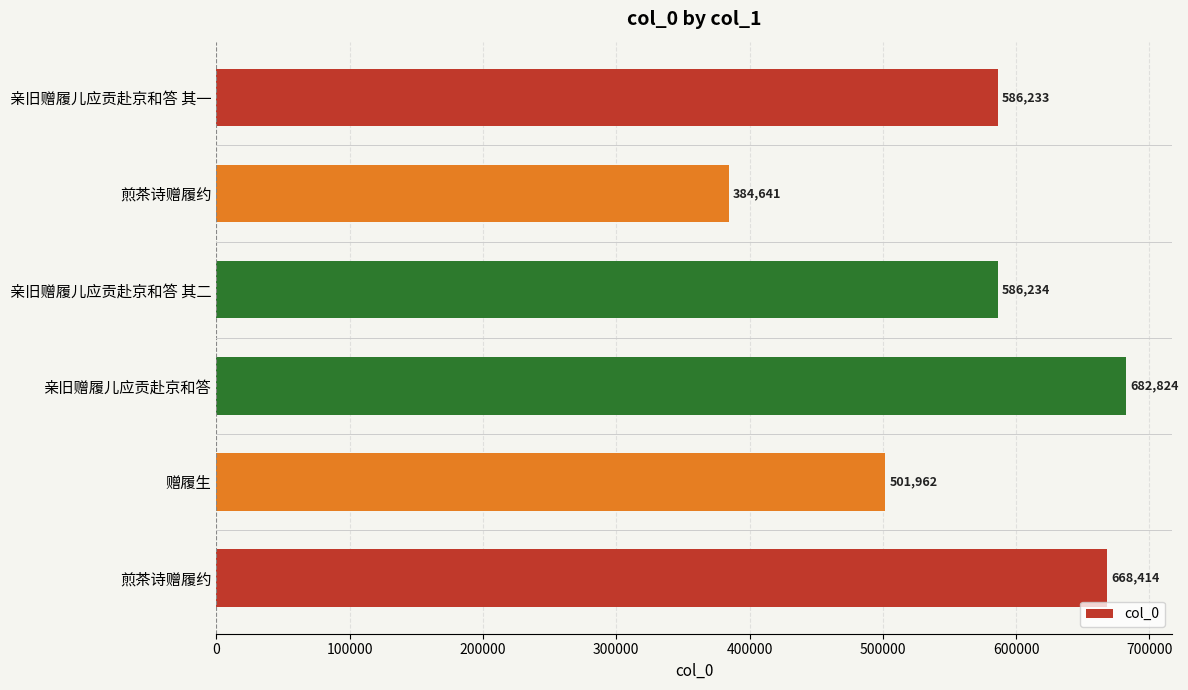

How many categories are shown in the chart?

6